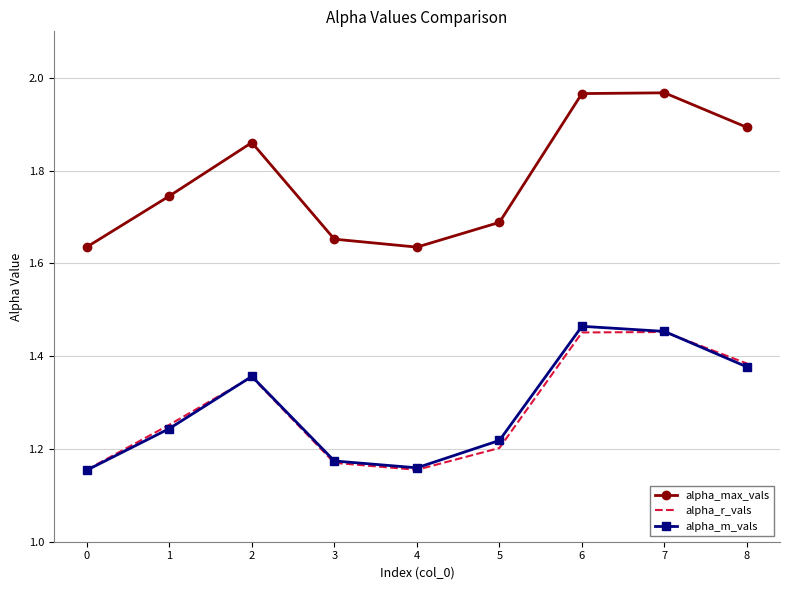

The value of alpha_max_vals at 8 is 1.9. True or false?

True